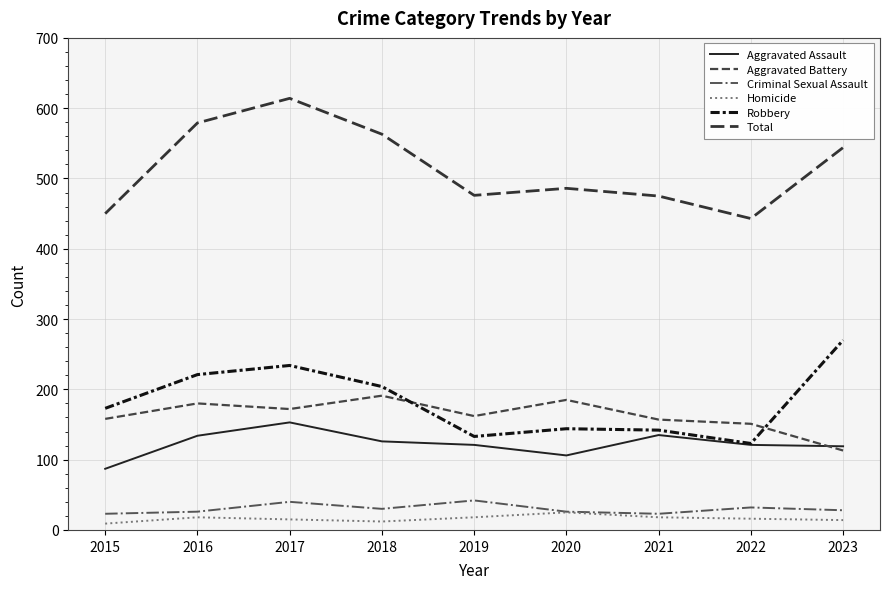

How many lines are shown in the chart?

6